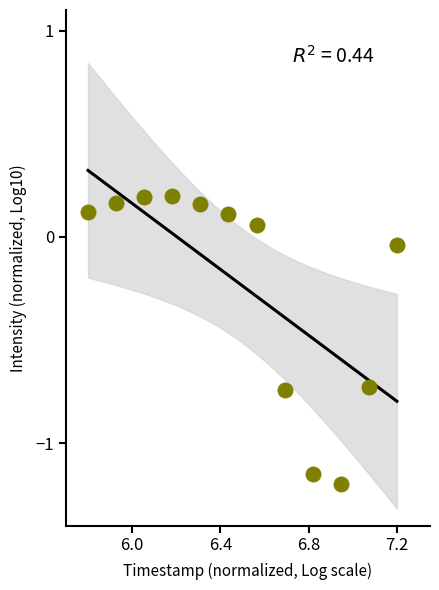

What is the range of Y values (max minus min)?

1.4